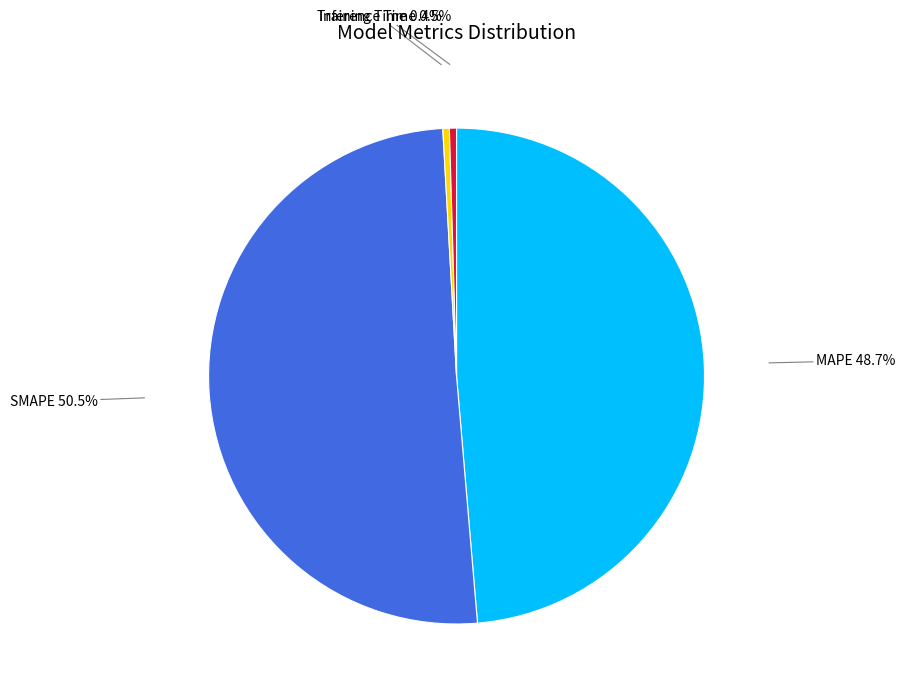

Which category has the biggest portion of the pie?

SMAPE